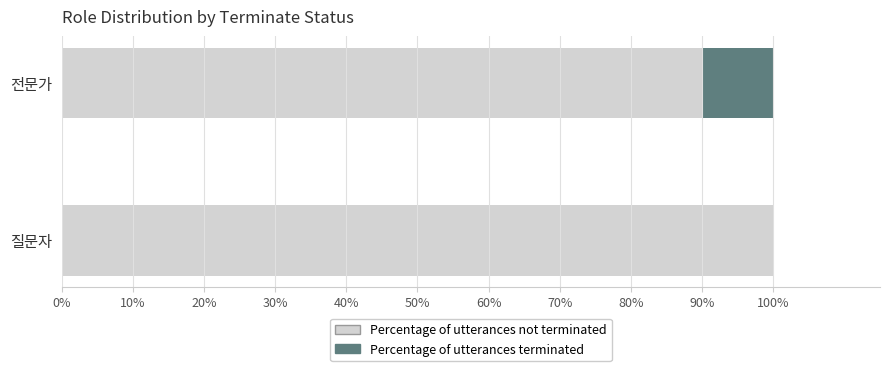

What is the total value across all series at 전문가?

100